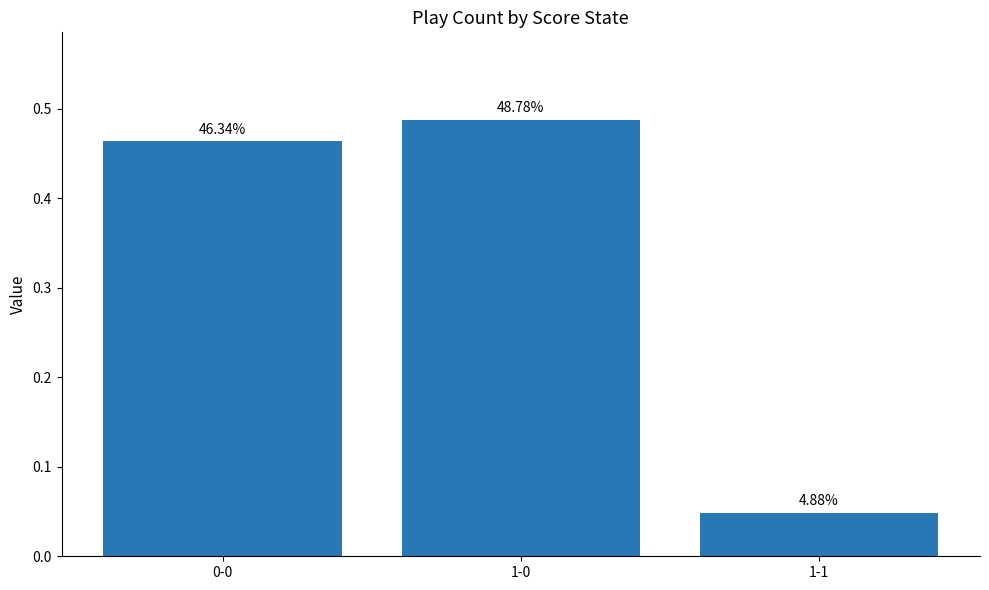

Reading left to right, what are all the values shown in this chart?

0-0=0.5	1-0=0.5	1-1=0.0